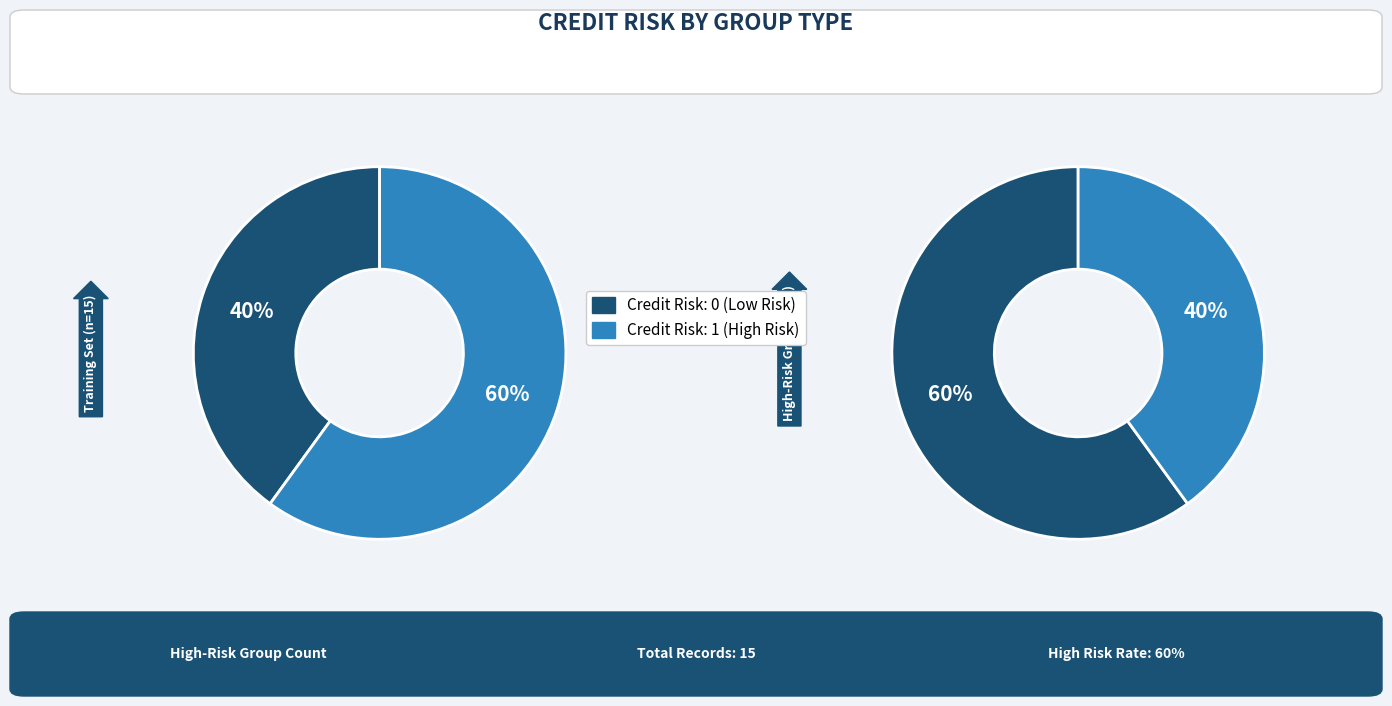

The Credit risk 1 slice represents 50% of the pie. True or false?

False